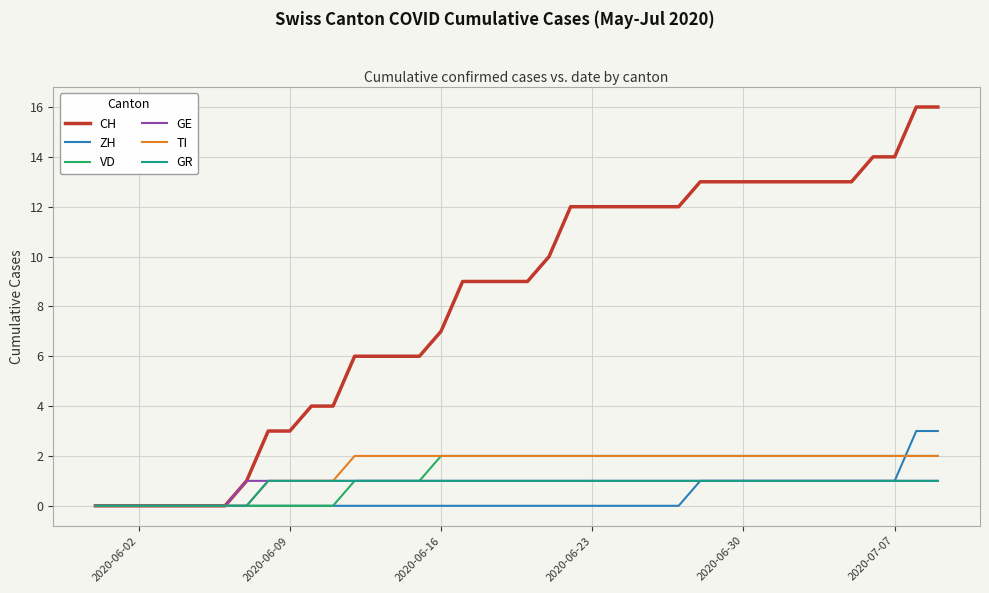

What is the maximum value shown in the chart?

16